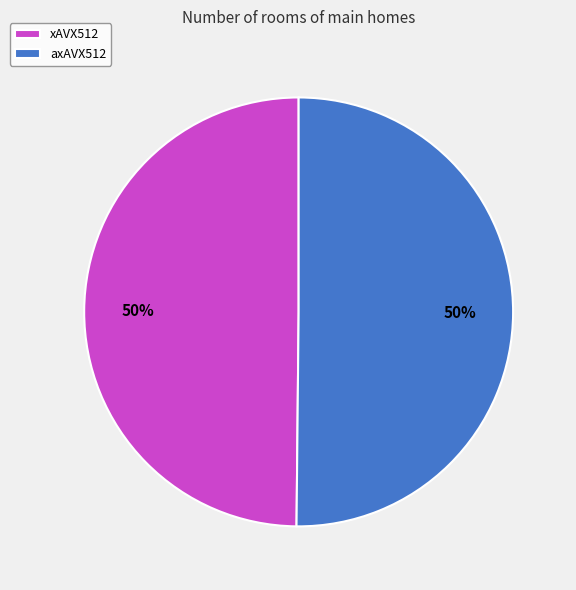

What is the ratio of the value at axAVX512 to the value at xAVX512?

1.0